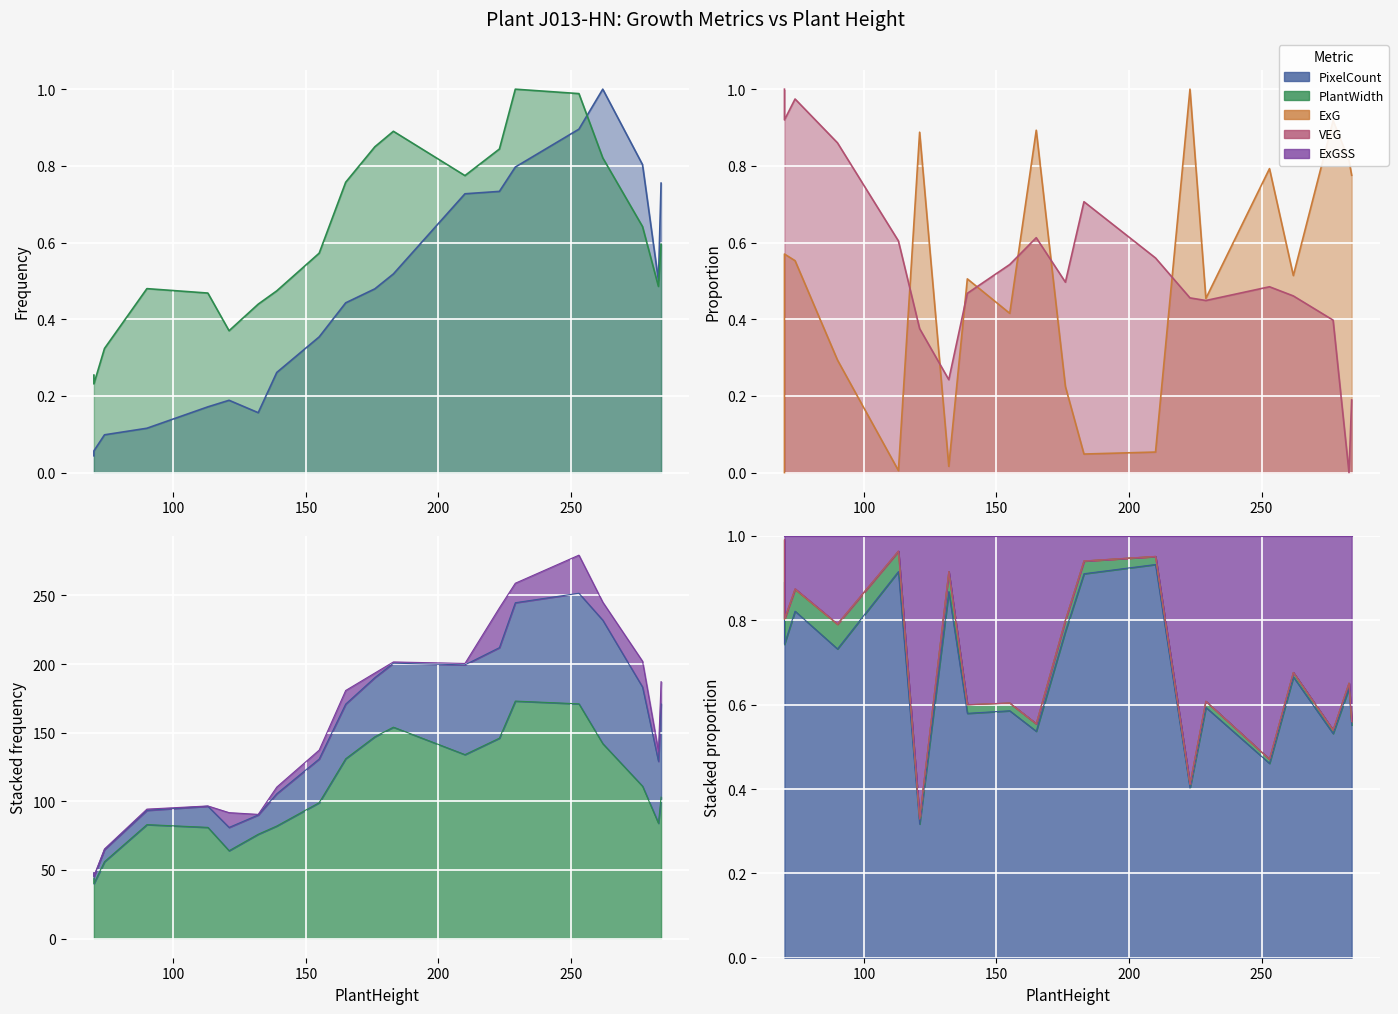

Which series has the largest total across all categories?

PlantWidth